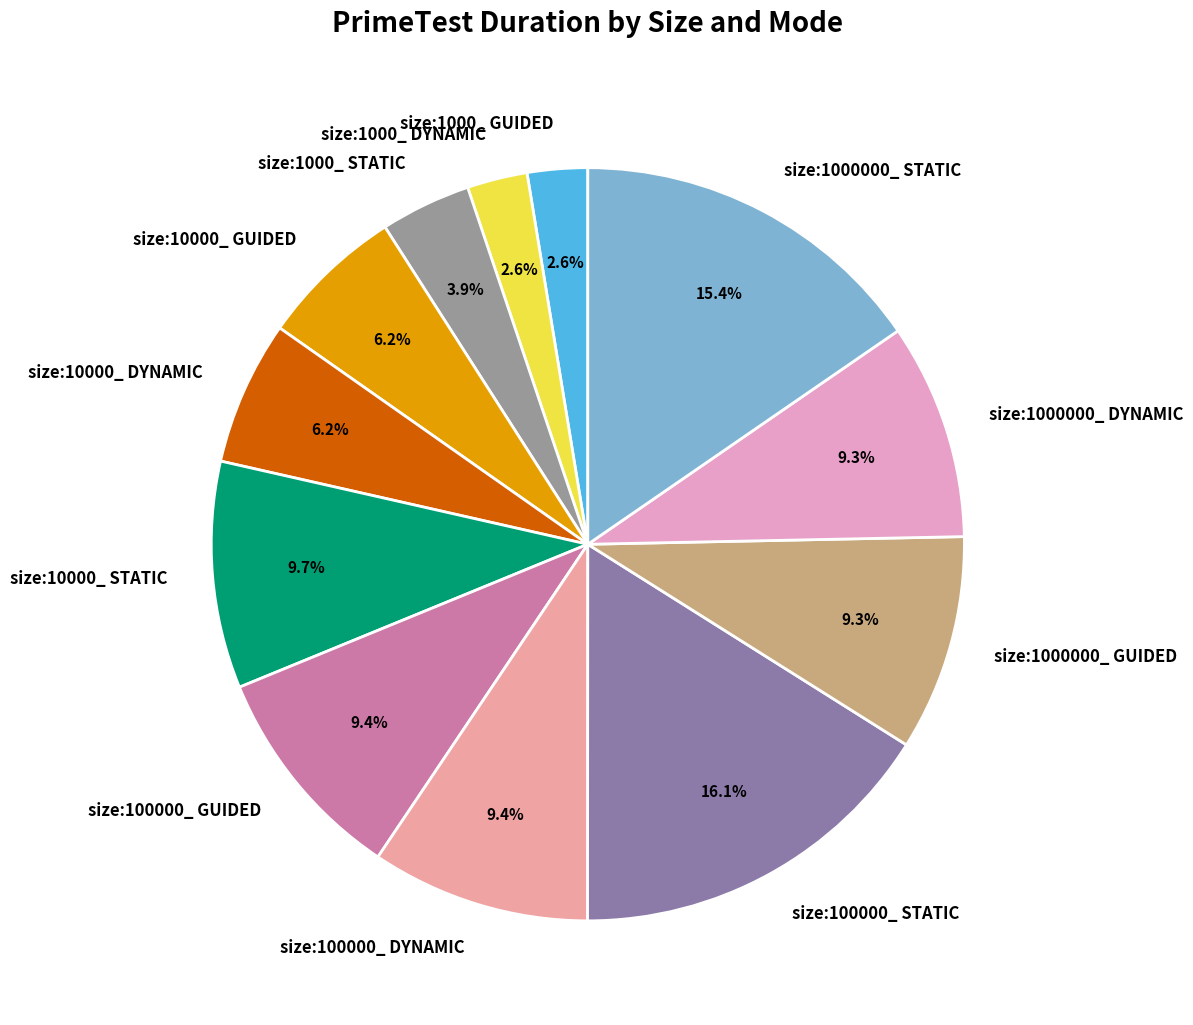

Is it true that size:100000_ GUIDED is 15% of the pie?

False